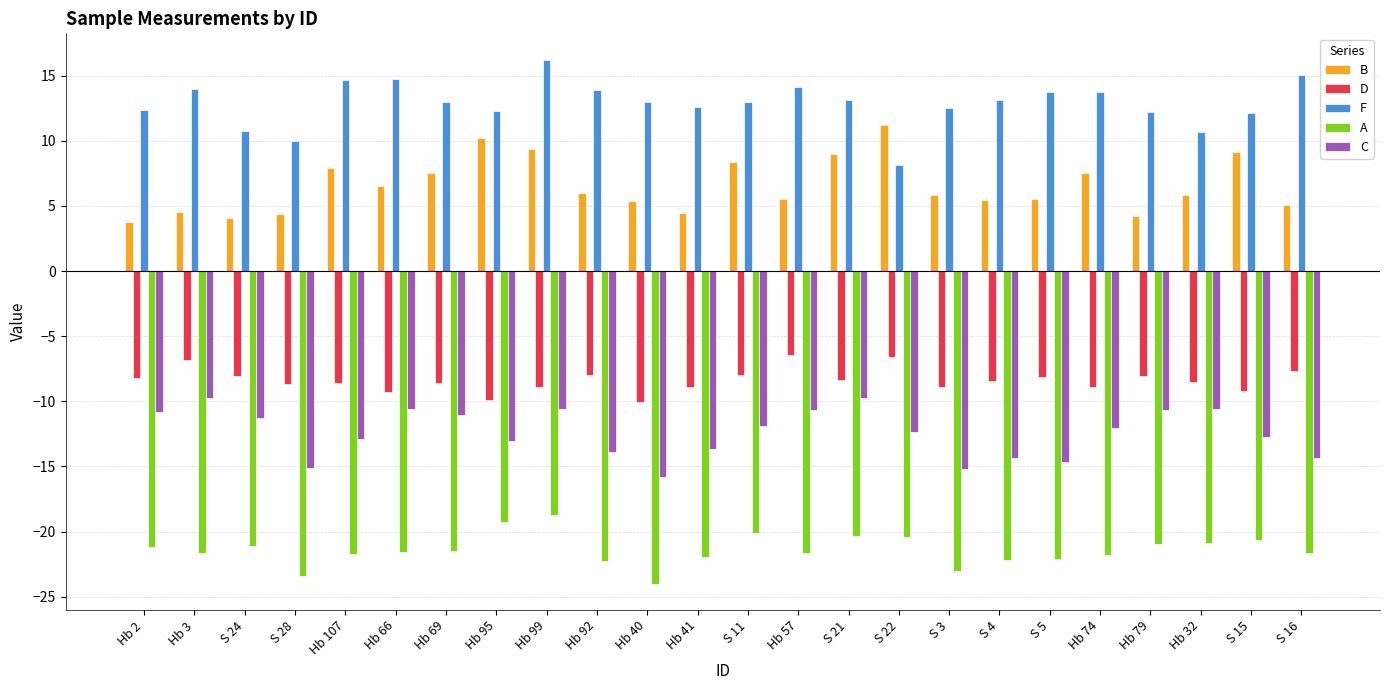

What is the average value of the B series?

6.5